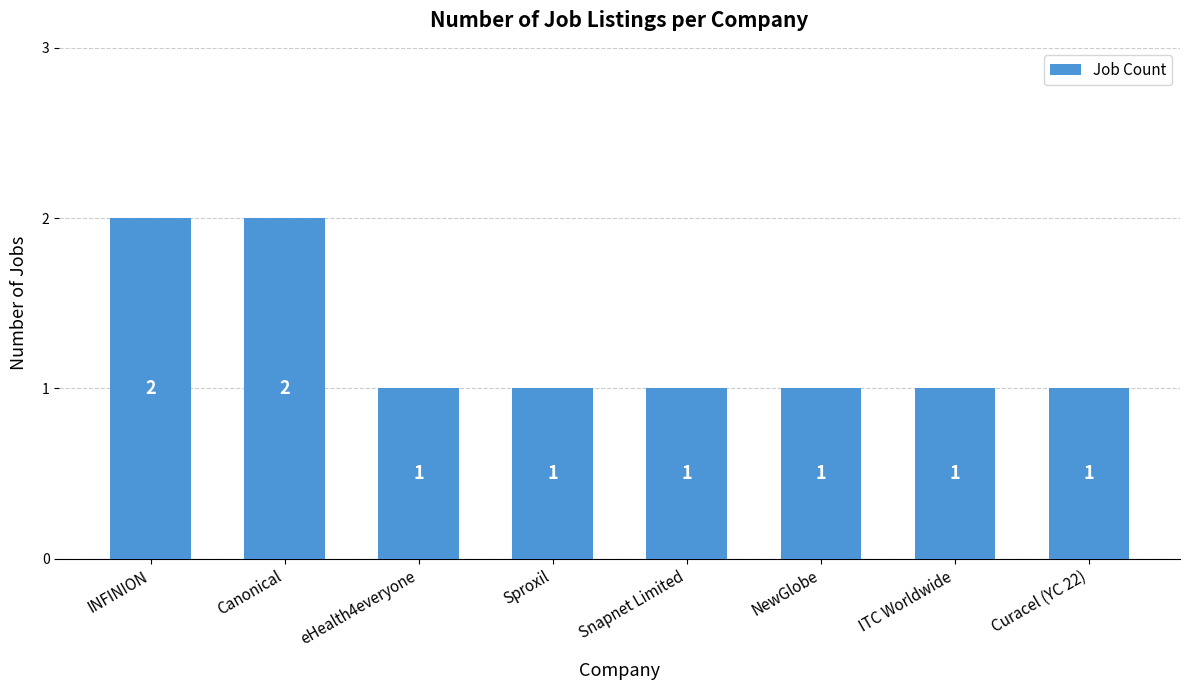

The value at NewGlobe is 1. True or false?

True